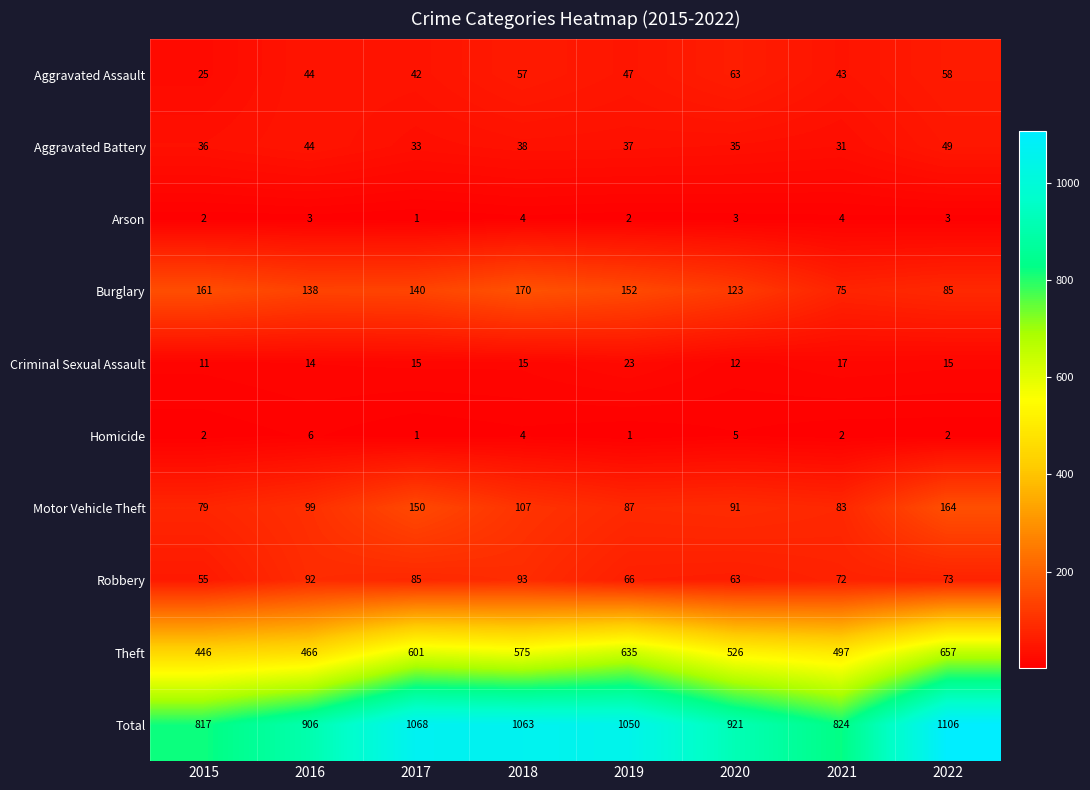

Count the number of categories in the chart.

8